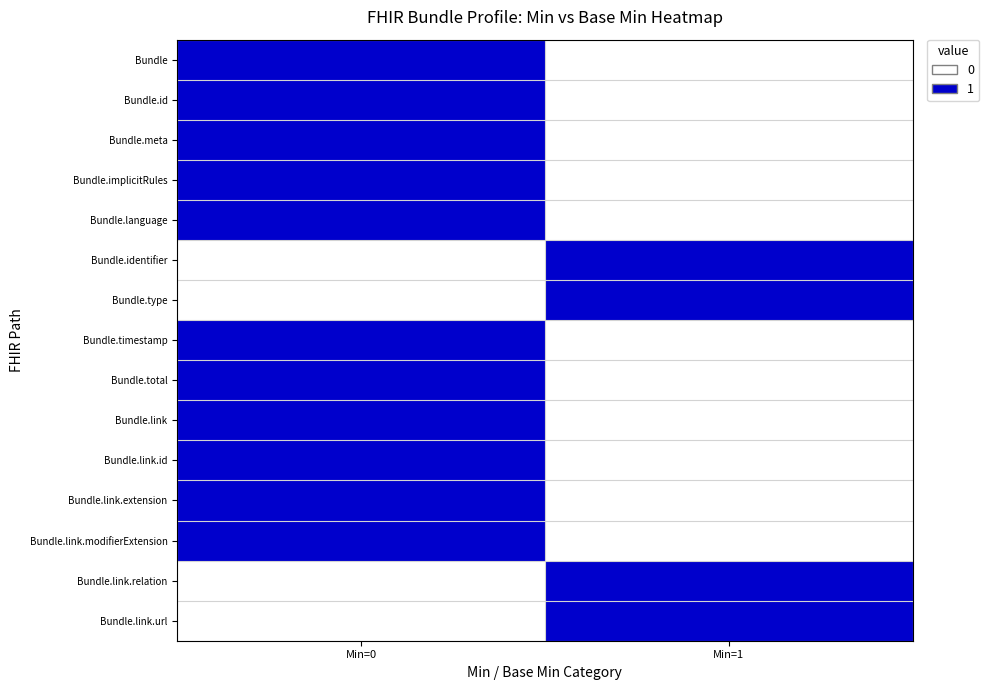

What is the total value across all series at Min=1?

4